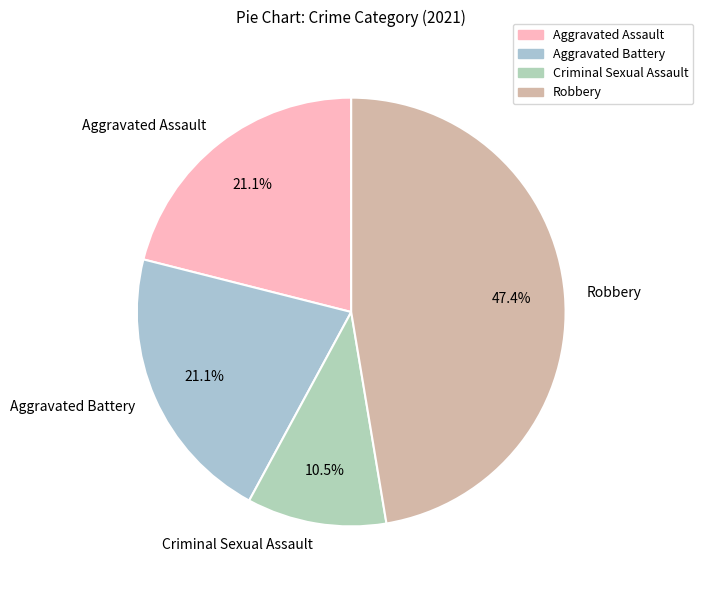

Count the number of slices in the pie.

4